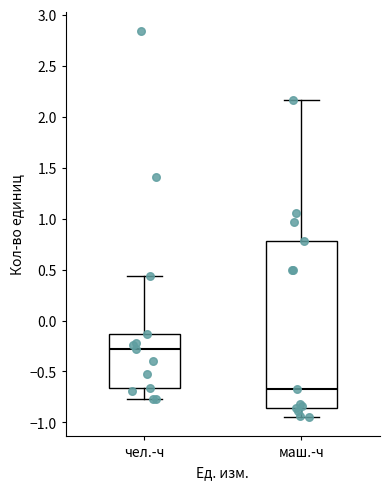

Which box's median line is the highest?

чел.-ч